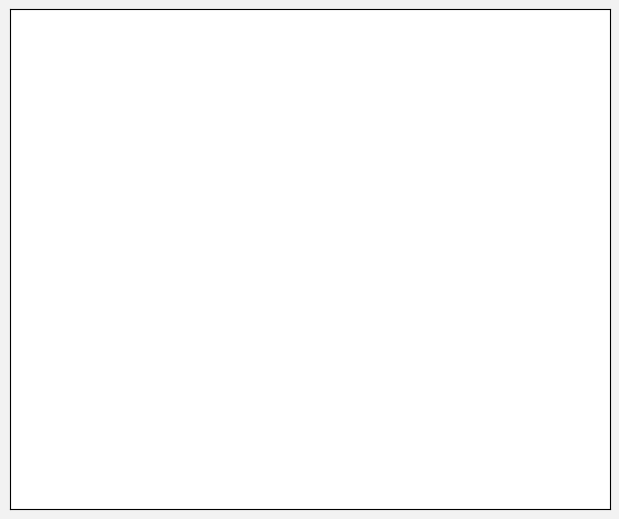

Is there any slice that represents more than half of the pie?

Yes